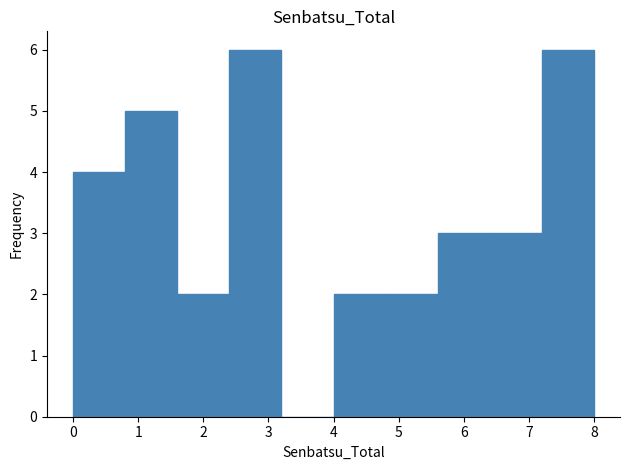

Reading left to right, list every bar in this chart as the range it spans on the x-axis followed by its height. The values are not printed on the chart, so give them approximately, as read against the axis.

0.0 to 0.8: 4
0.8 to 1.6: 5
1.6 to 2.4: 2
2.4 to 3.2: 6
3.2 to 4.0: 0
4.0 to 4.8: 2
4.8 to 5.6: 2
5.6 to 6.4: 3
6.4 to 7.2: 3
7.2 to 8.0: 6